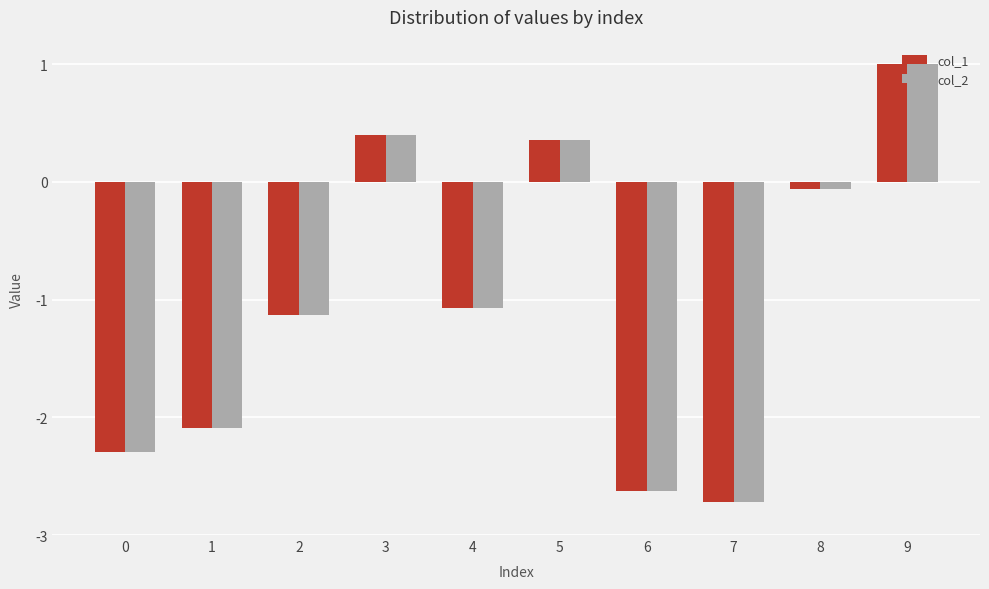

What is the sum of all col_1 values?

-10.2